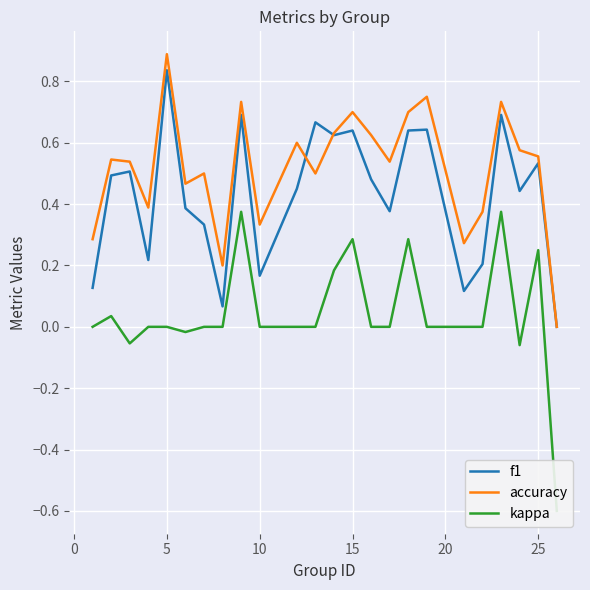

How many interior local valleys does the f1 series have?

7